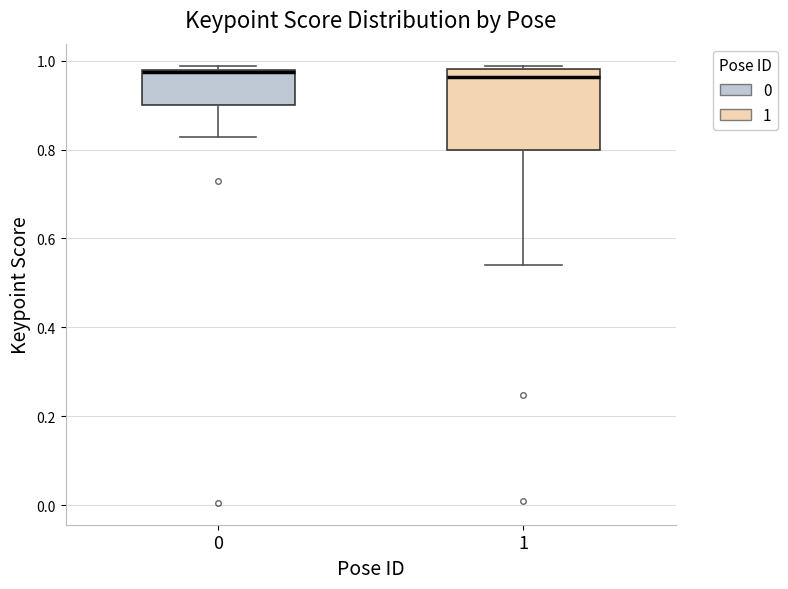

Which box is the tallest, from its lower edge to its upper edge?

1